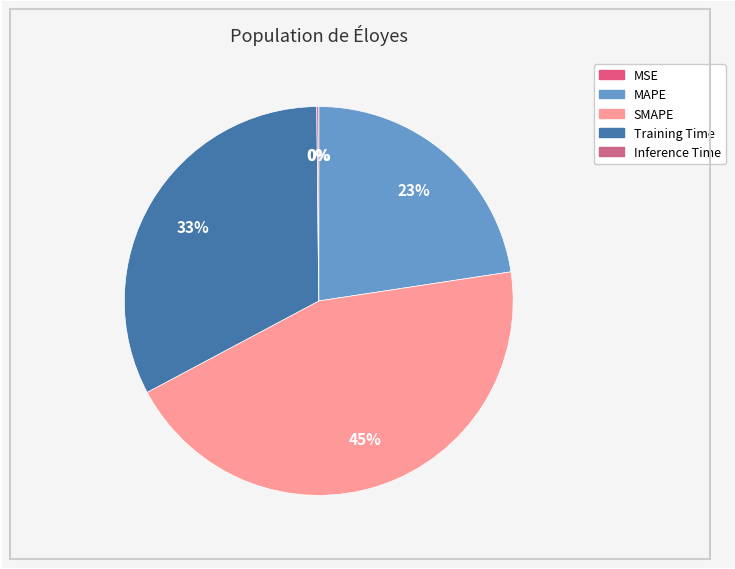

Rank the categories by value from lowest to highest.

MSE, Inference Time, MAPE, Training Time, SMAPE